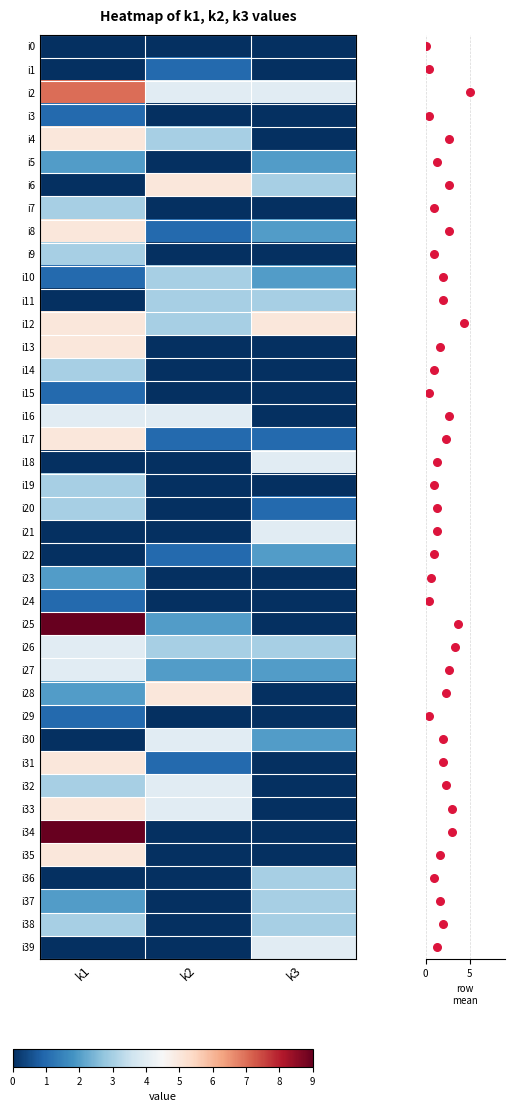

Which series has the largest total across all categories?

i2